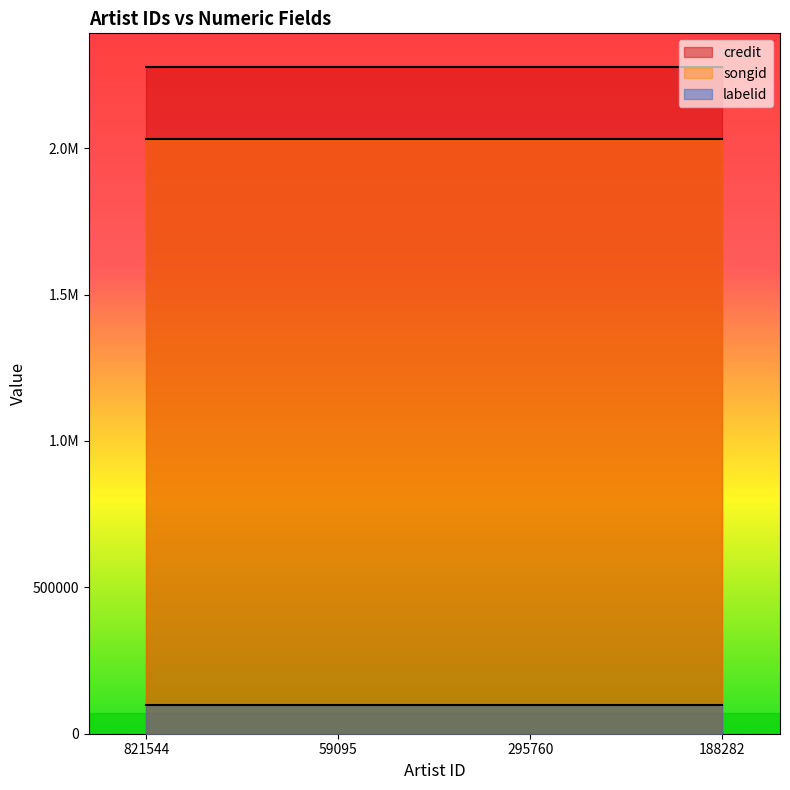

What is the label of the 1st point from the right?

188282